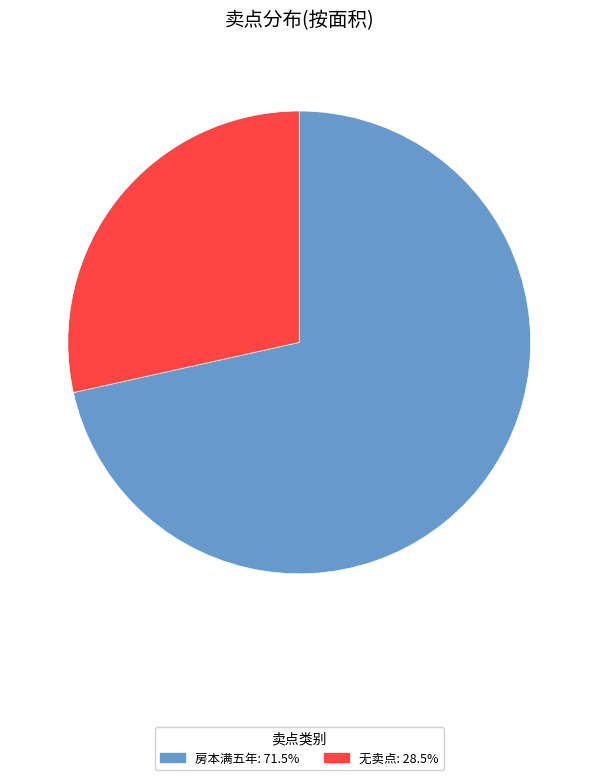

Does any single category account for the majority?

Yes